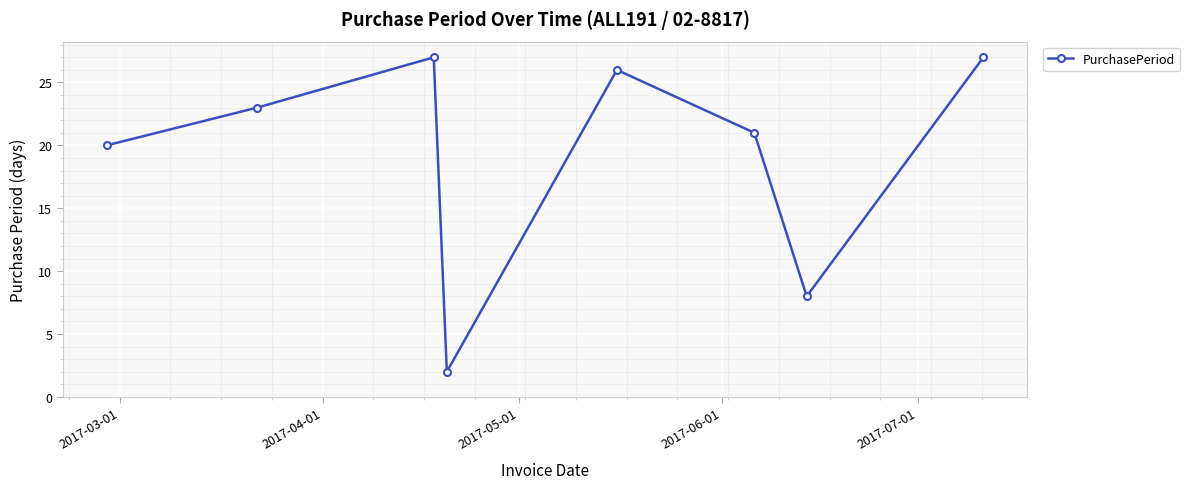

What is the maximum value shown in the chart?

27